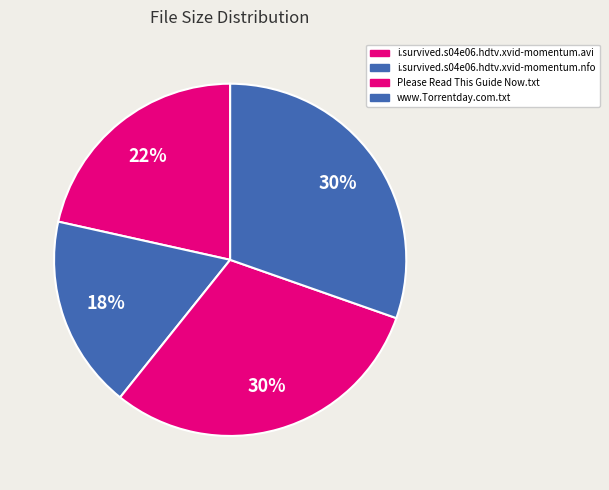

Is it true that i.survived.s04e06.hdtv.xvid-momentum.avi is 22% of the pie?

True